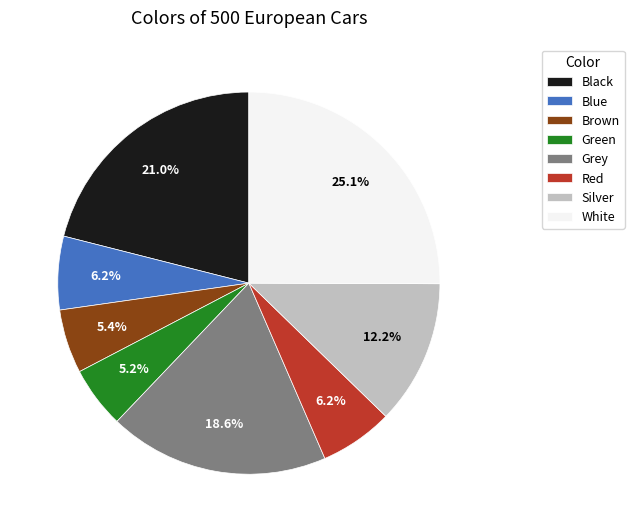

True or false: Grey accounts for 19% of the total.

True